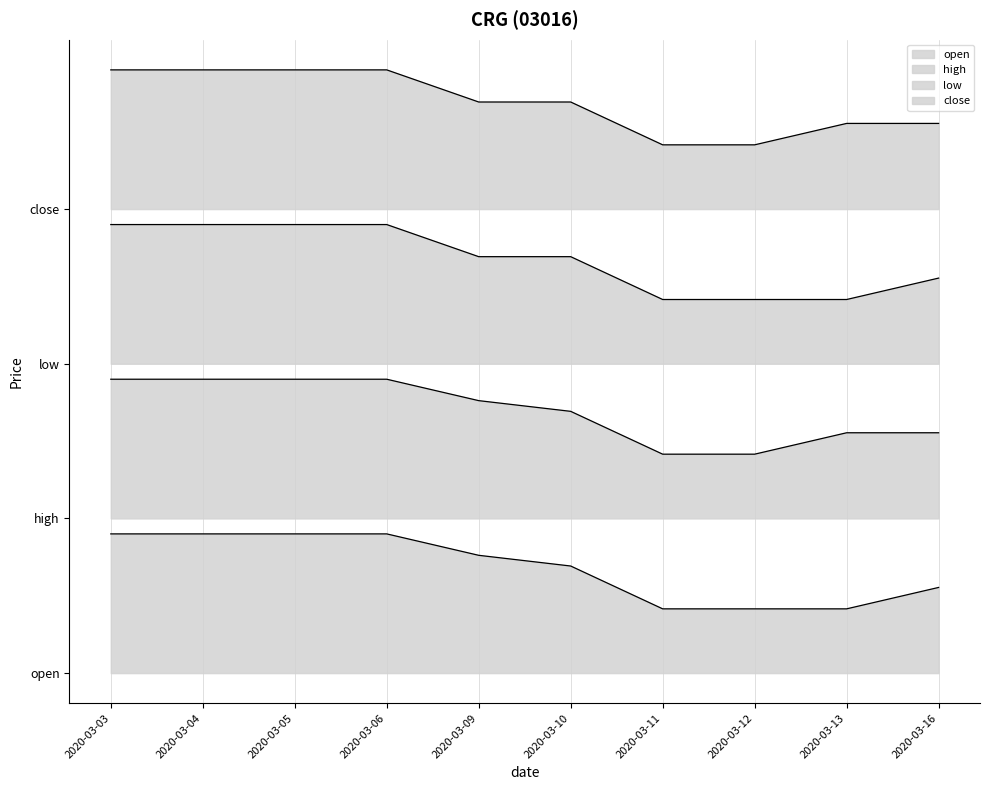

Reading right to left, what are all the values shown in this chart?

open: 0.0	0.0	0.0	0.0	0.0	0.0	0.0	0.0	0.0	0.0
high: 0.0	0.0	0.0	0.0	0.0	0.0	0.0	0.0	0.0	0.0
low: 0.1	0.1	0.1	0.1	0.1	0.1	0.1	0.1	0.1	0.1
close: 0.1	0.1	0.1	0.1	0.1	0.1	0.1	0.1	0.1	0.1